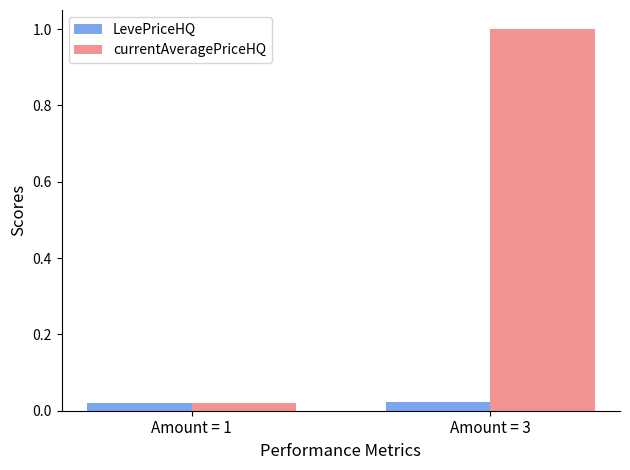

The currentAveragePriceHQ series shows 1.6 at Amount = 3. True or false?

False